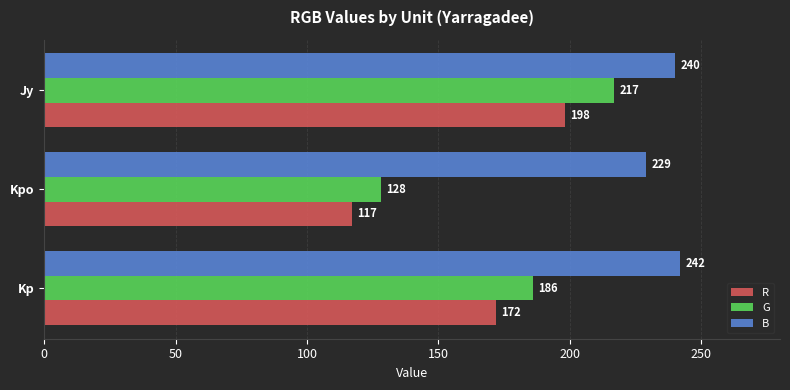

What are all the series names shown in the legend?

R, G, B